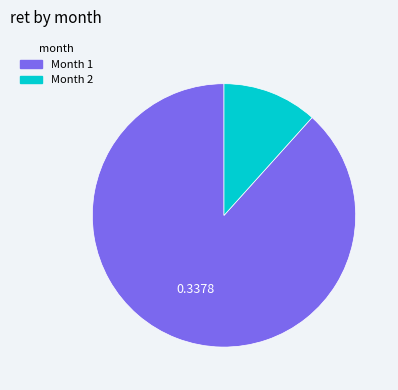

Count the number of slices in the pie.

2